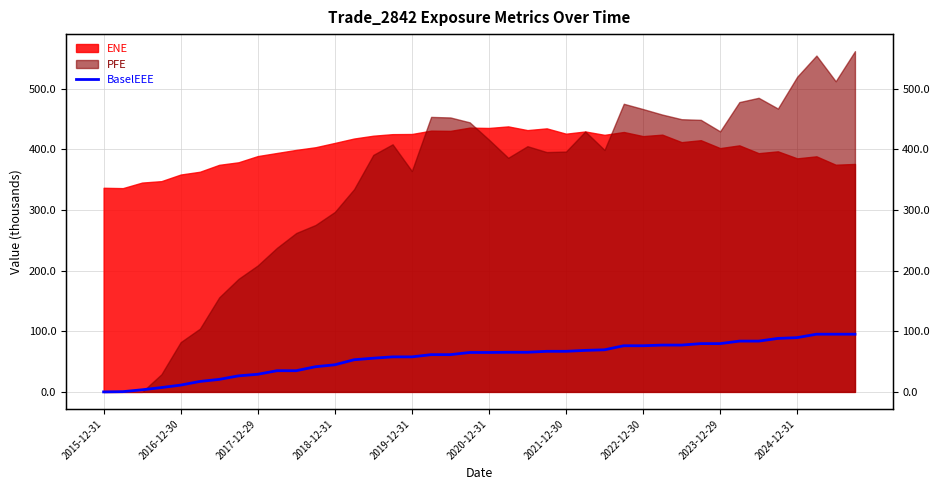

What is the change in value from 19 to 33?

+18.7